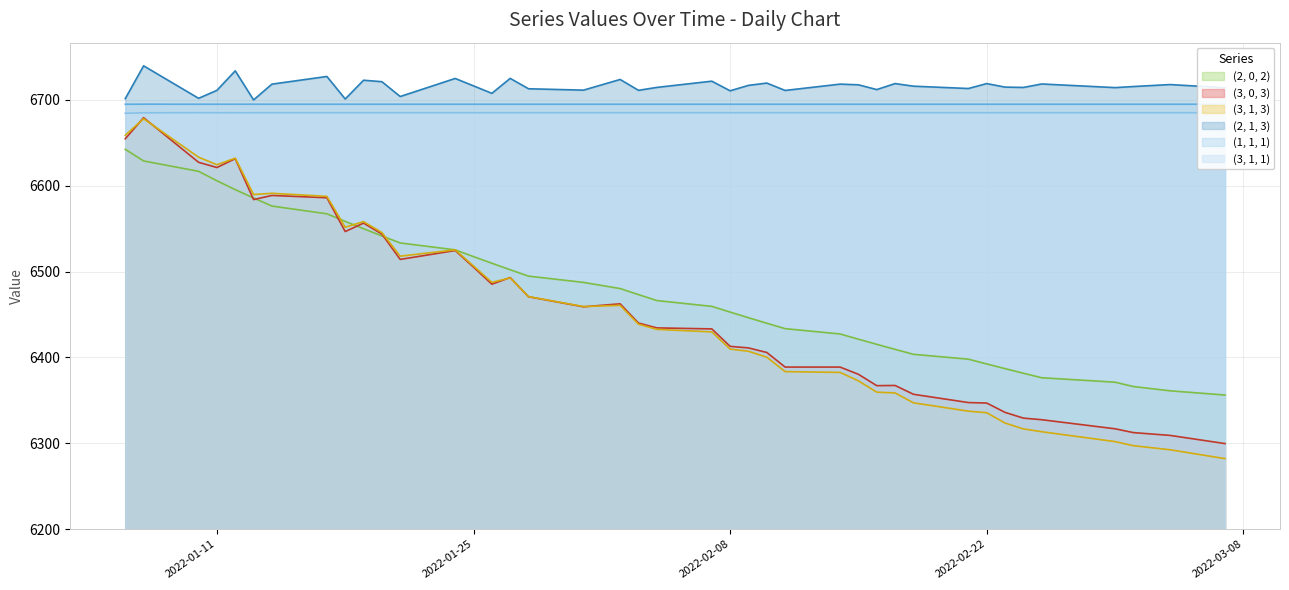

True or false: (2, 1, 3) and (3, 1, 3) cross at least once.

False